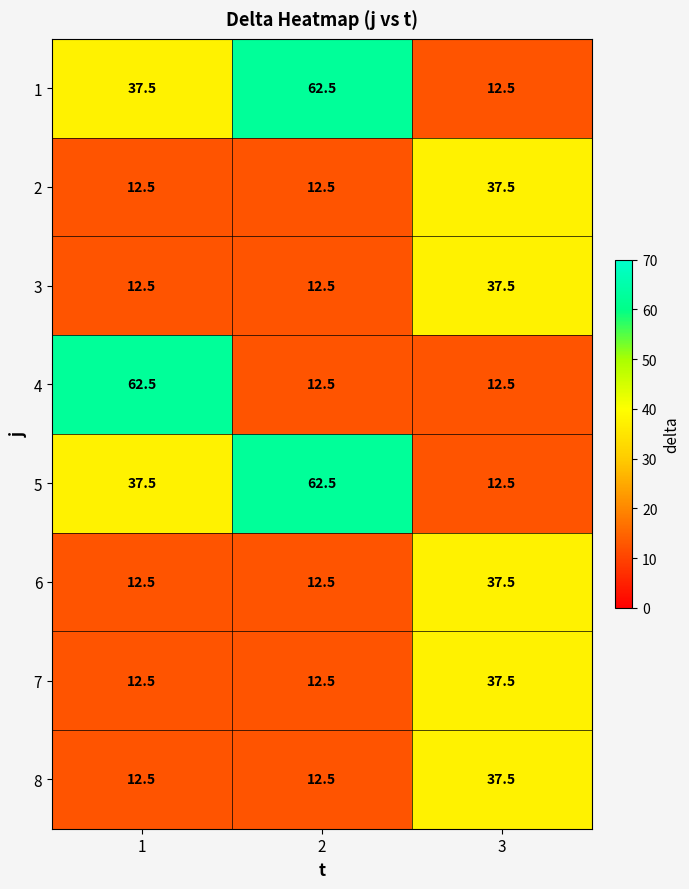

What is the highest value of the 3 series?

37.5